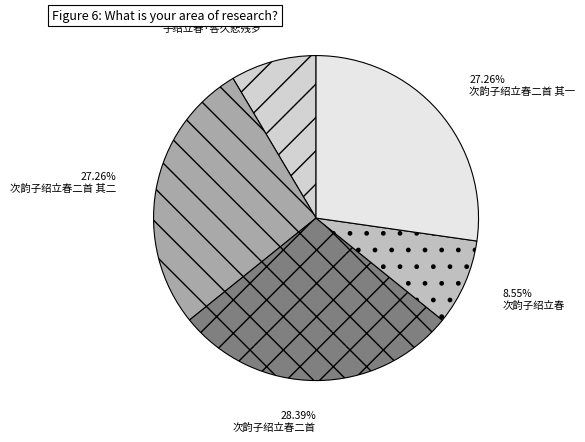

True or false: 次韵子绍立春二首 其二 accounts for 27% of the total.

True